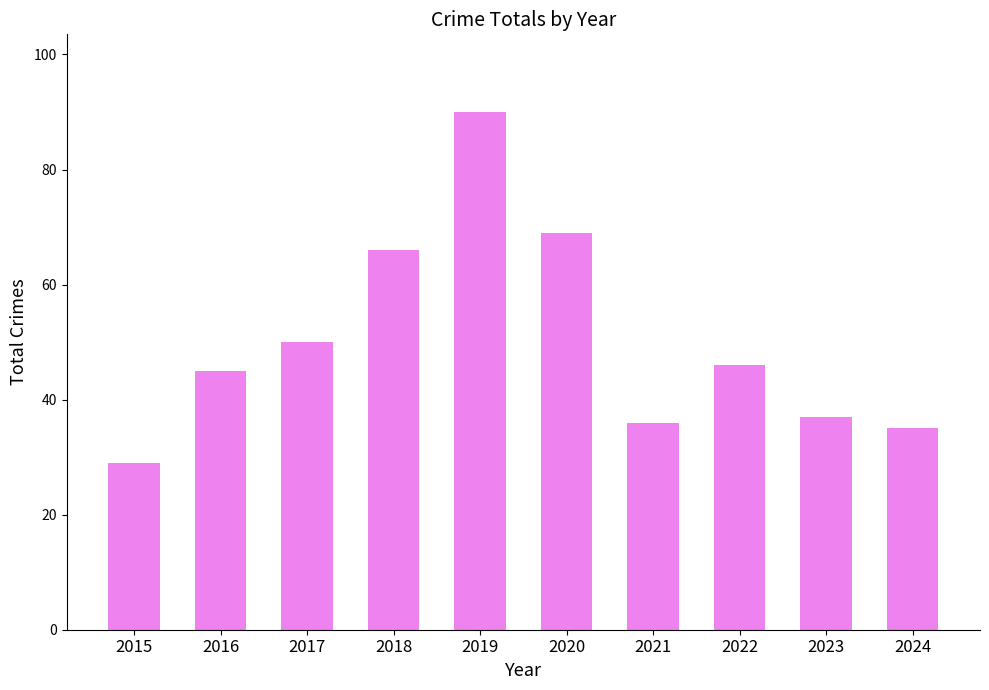

Between 2017 and 2019, which is larger?

2019